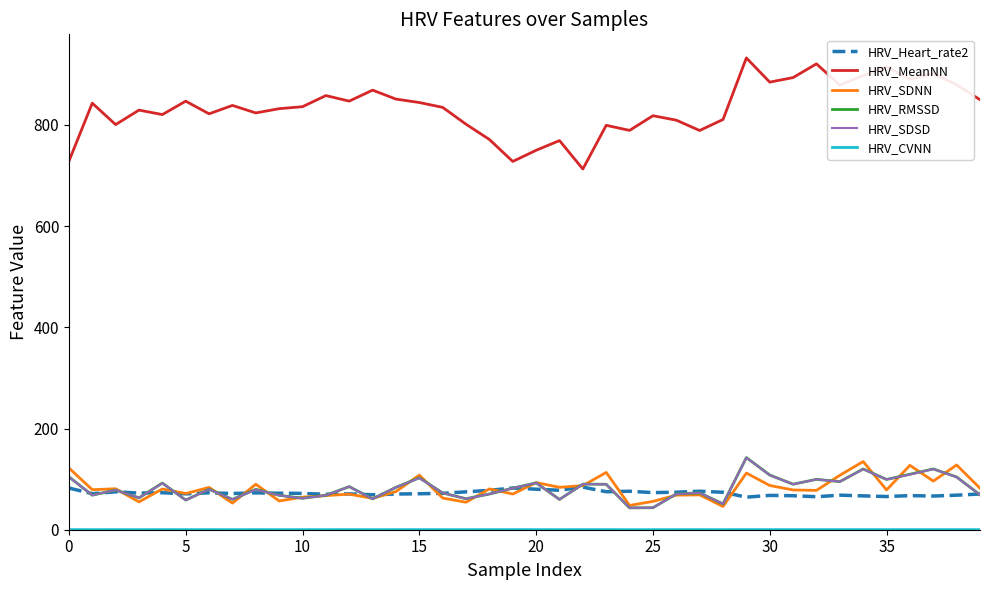

What is the greatest value displayed?

932.3